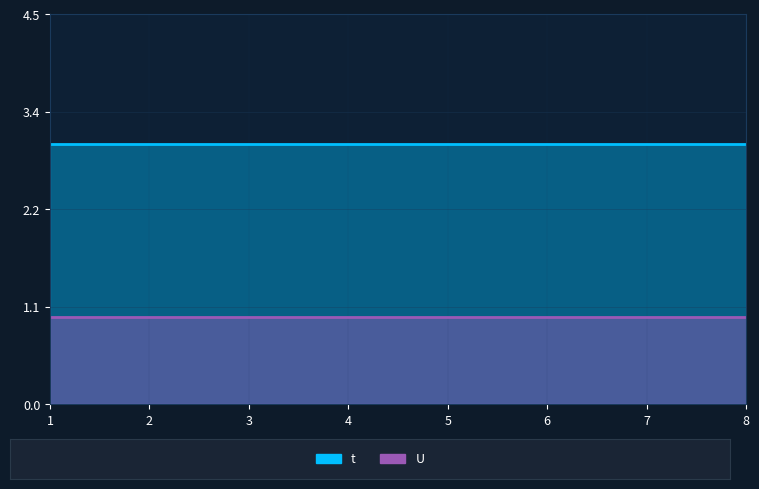

What is the difference between the highest and lowest values at 2?

2